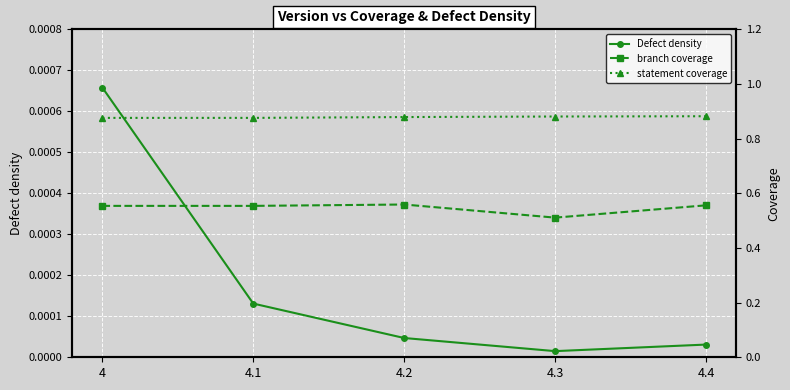

Reading left to right, extract all data points from this chart.

Defect density: 4=0.0	4.1=0.0	4.2=0.0	4.3=0.0	4.4=0.0
branch coverage: 4=0.6	4.1=0.6	4.2=0.6	4.3=0.5	4.4=0.6
statement coverage: 4=0.9	4.1=0.9	4.2=0.9	4.3=0.9	4.4=0.9